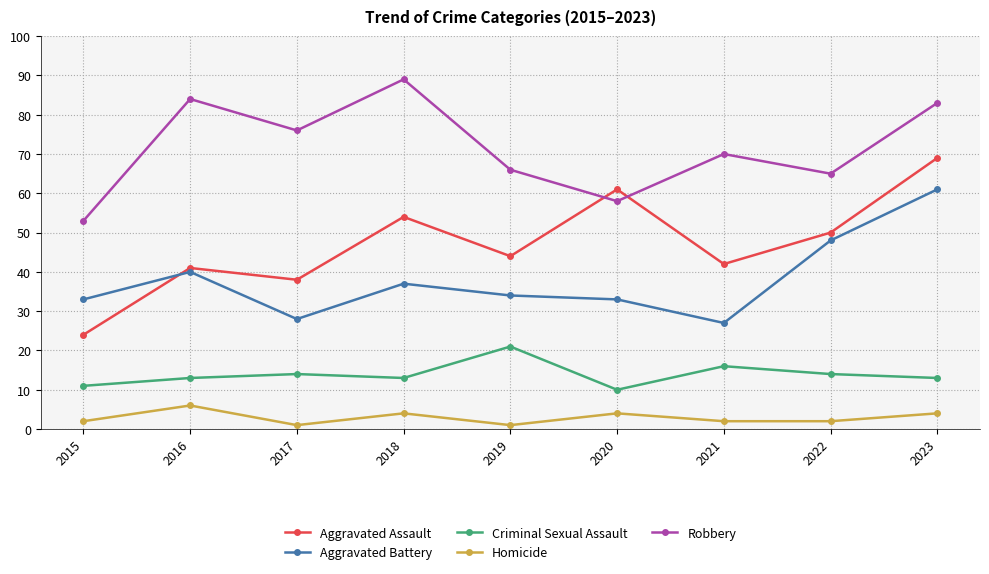

Reading left to right, list all the values displayed in this chart.

Aggravated Assault: 24	41	38	54	44	61	42	50	69
Aggravated Battery: 33	40	28	37	34	33	27	48	61
Criminal Sexual Assault: 11	13	14	13	21	10	16	14	13
Homicide: 2	6	1	4	1	4	2	2	4
Robbery: 53	84	76	89	66	58	70	65	83